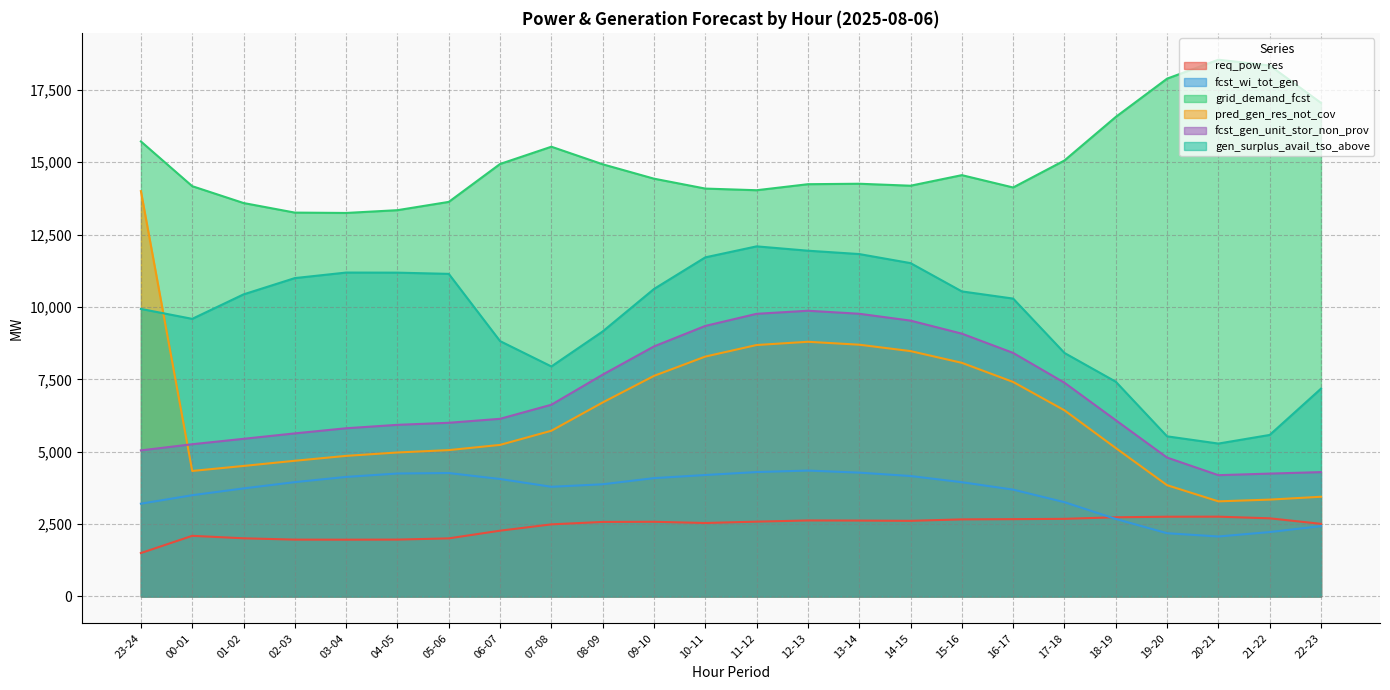

Where is fcst_gen_unit_stor_non_prov nearest to the value 7030?

17-18